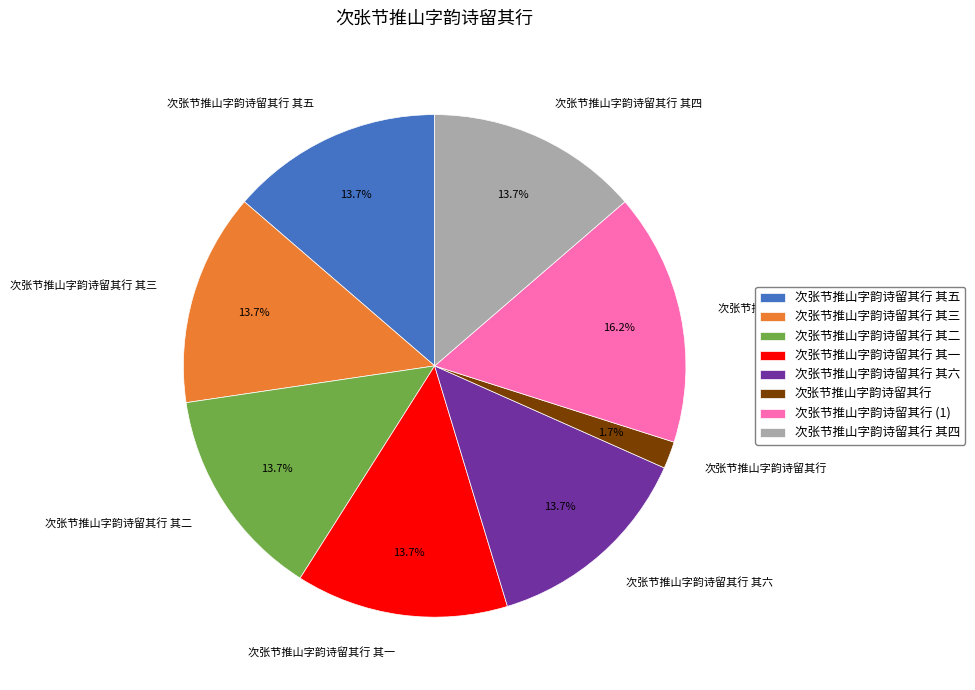

What is the smallest slice in the pie chart?

次张节推山字韵诗留其行